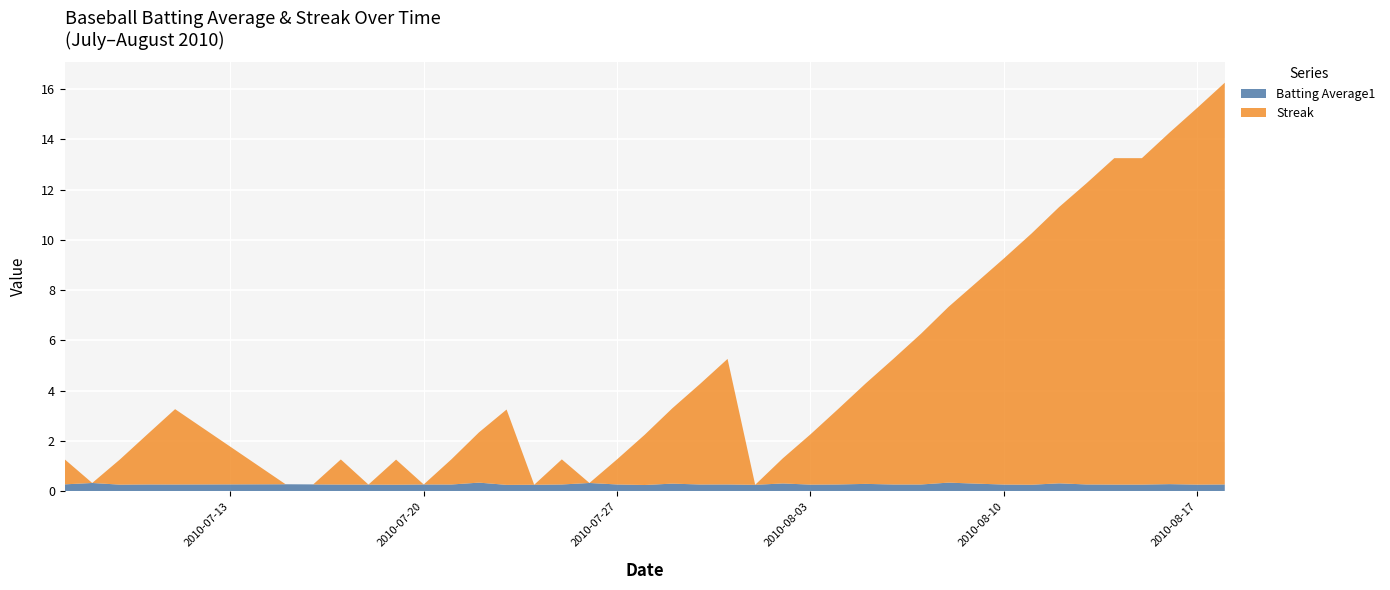

Reading right to left, list all the values displayed in this chart.

Batting Average1: 2010-08-18=0.3	2010-08-17=0.3	2010-08-16=0.3	2010-08-15=0.3	2010-08-14=0.3	2010-08-13=0.3	2010-08-12=0.3	2010-08-11=0.2	2010-08-10=0.3	2010-08-09=0.3	2010-08-08=0.3	2010-08-07=0.3	2010-08-06=0.3	2010-08-05=0.3	2010-08-04=0.3	2010-08-03=0.3	2010-08-02=0.3	2010-08-01=0.2	2010-07-31=0.3	2010-07-30=0.3	2010-07-29=0.3	2010-07-28=0.2	2010-07-27=0.3	2010-07-26=0.3	2010-07-25=0.3	2010-07-24=0.2	2010-07-23=0.2	2010-07-22=0.3	2010-07-21=0.3	2010-07-20=0.3	2010-07-19=0.3	2010-07-18=0.3	2010-07-17=0.3	2010-07-16=0.3	2010-07-15=0.3	2010-07-11=0.3	2010-07-10=0.3	2010-07-09=0.3	2010-07-08=0.3	2010-07-07=0.3
Streak: 2010-08-18=16.0	2010-08-17=15.0	2010-08-16=14.0	2010-08-15=13.0	2010-08-14=13.0	2010-08-13=12.0	2010-08-12=11.0	2010-08-11=10.0	2010-08-10=9.0	2010-08-09=8.0	2010-08-08=7.0	2010-08-07=6.0	2010-08-06=5.0	2010-08-05=4.0	2010-08-04=3.0	2010-08-03=2.0	2010-08-02=1.0	2010-08-01=0.0	2010-07-31=5.0	2010-07-30=4.0	2010-07-29=3.0	2010-07-28=2.0	2010-07-27=1.0	2010-07-26=0.0	2010-07-25=1.0	2010-07-24=0.0	2010-07-23=3.0	2010-07-22=2.0	2010-07-21=1.0	2010-07-20=0.0	2010-07-19=1.0	2010-07-18=0.0	2010-07-17=1.0	2010-07-16=0.0	2010-07-15=0.0	2010-07-11=3.0	2010-07-10=2.0	2010-07-09=1.0	2010-07-08=0.0	2010-07-07=1.0